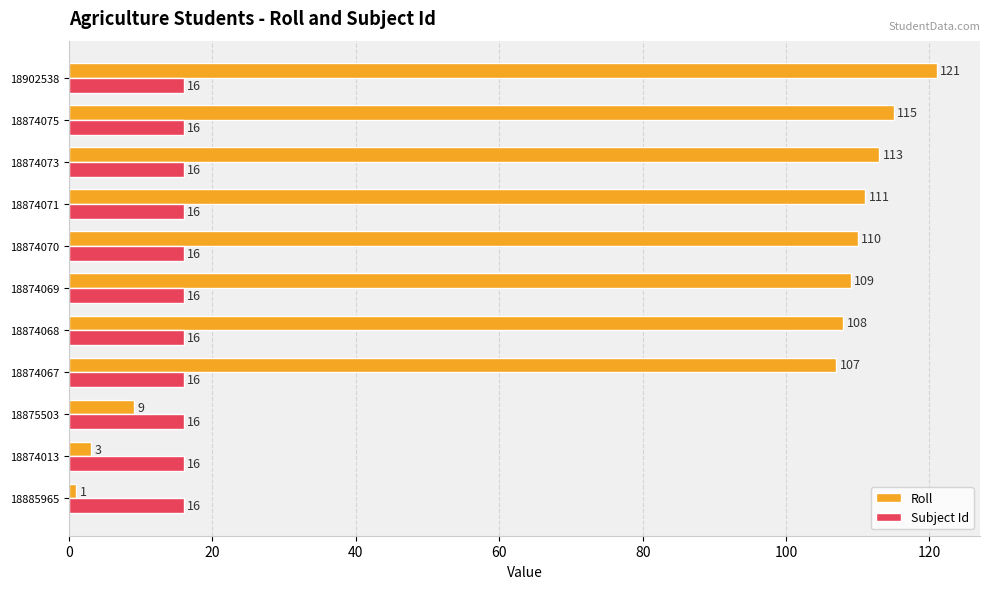

Is it true that Roll equals 107 at 18874067?

True